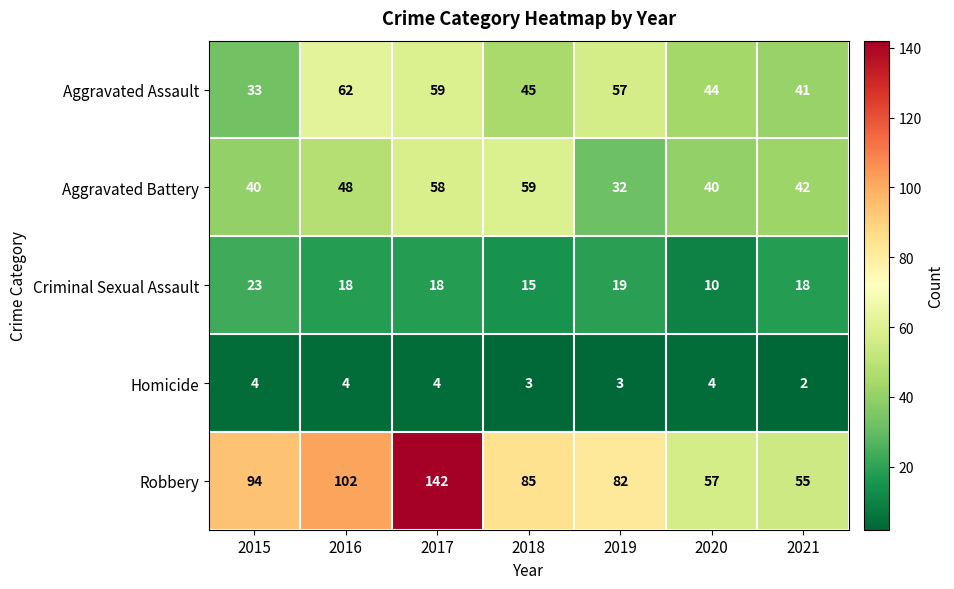

The Criminal Sexual Assault series shows 41 at 2015. True or false?

False